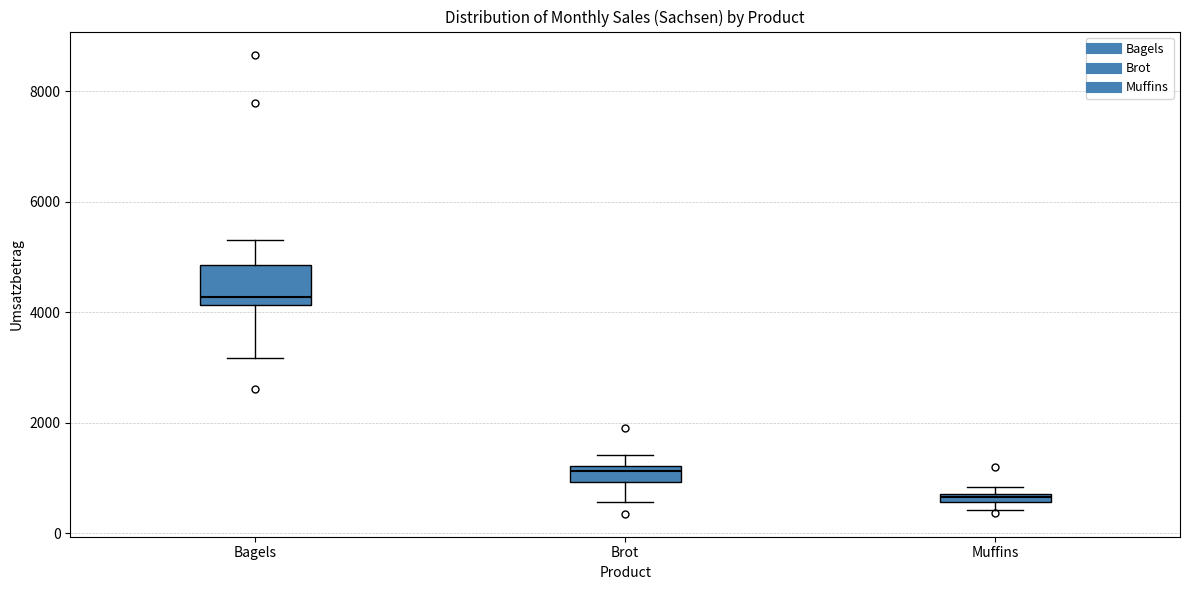

Where is the lower edge of the box for Bagels on the y-axis? The values are not printed on the chart, so give them approximately, as read against the axis.

4200